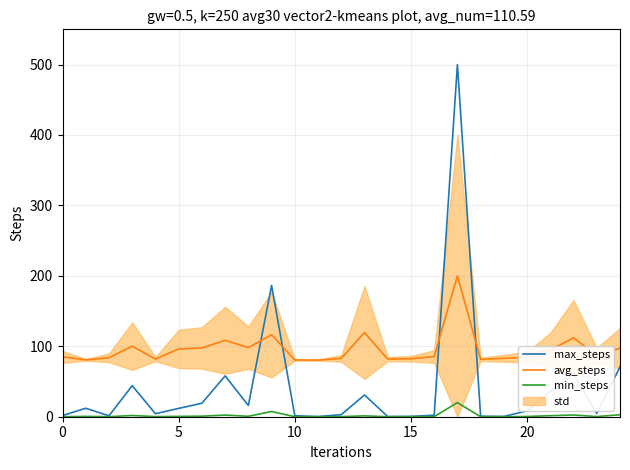

At which category does the chart reach its peak across all series?

17